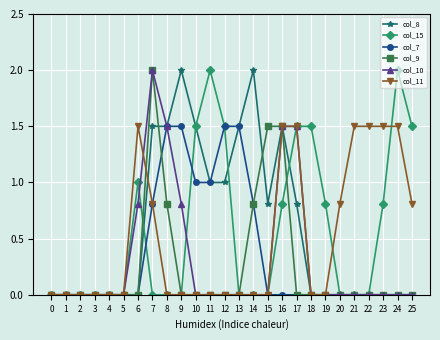

Count the number of data series in this chart.

6